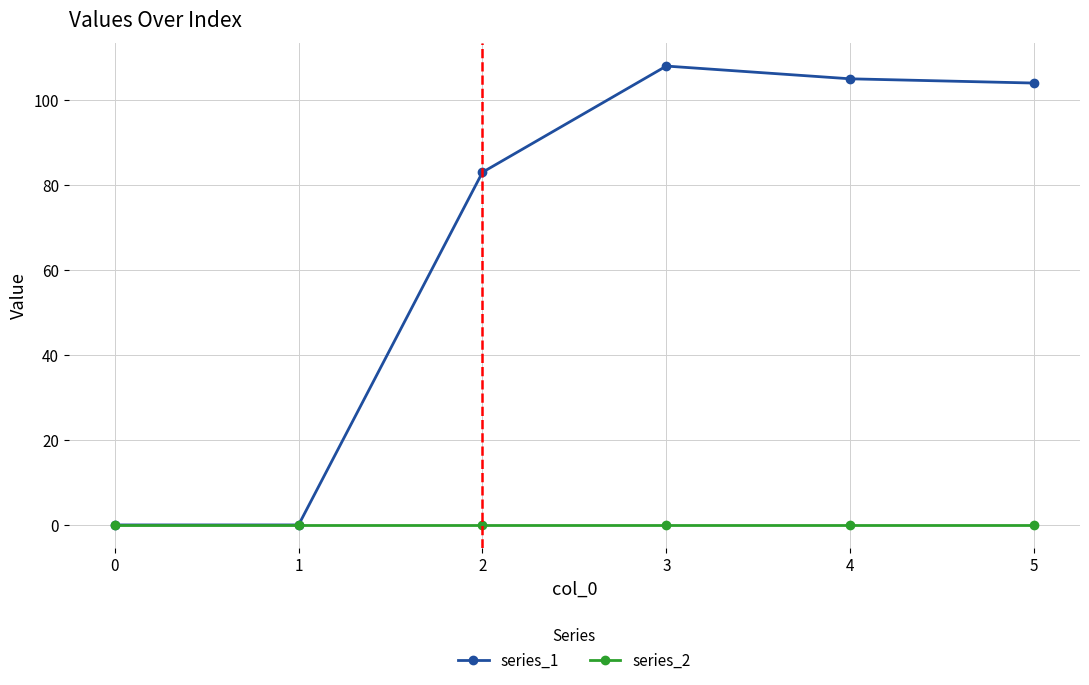

True or false: series_1 has a value of -54 at 0.

False